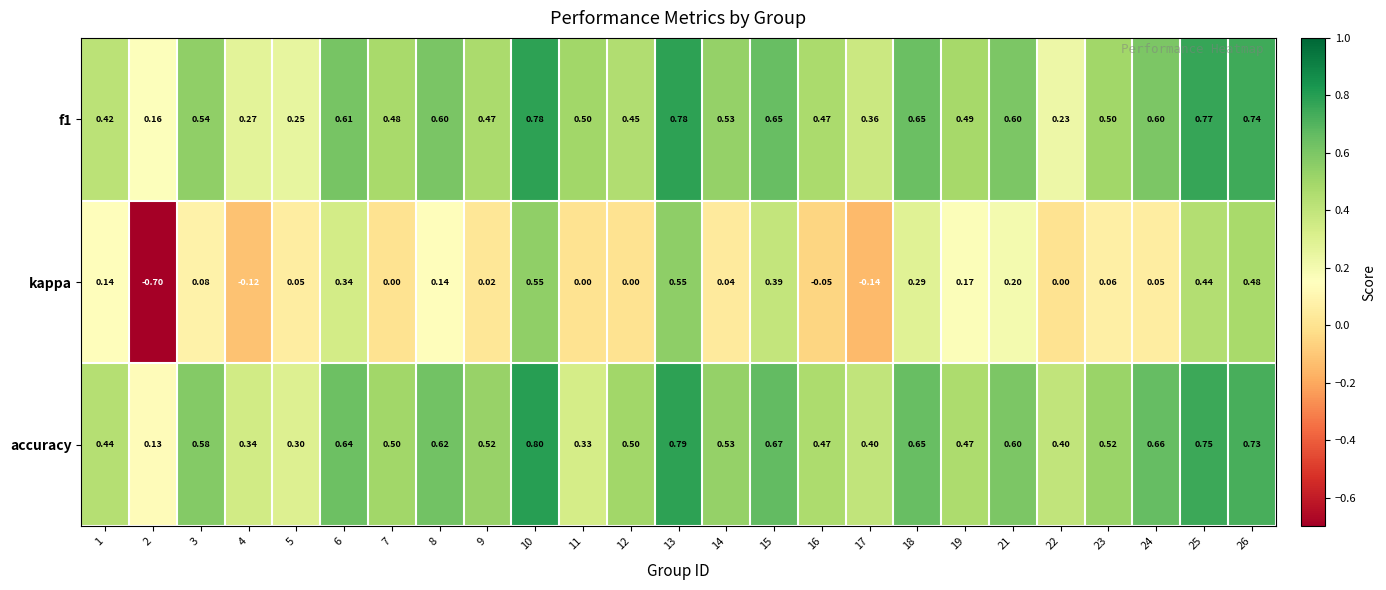

Is the value of f1 at 21 greater than the value of accuracy at 13?

No